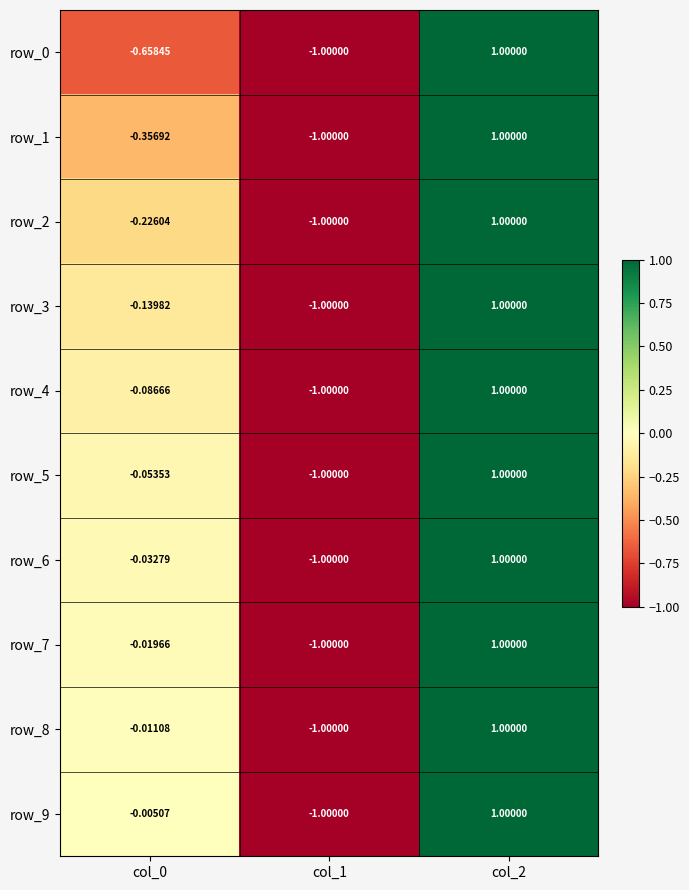

Between col_0 and col_1, which series saw the biggest shift?

row_9